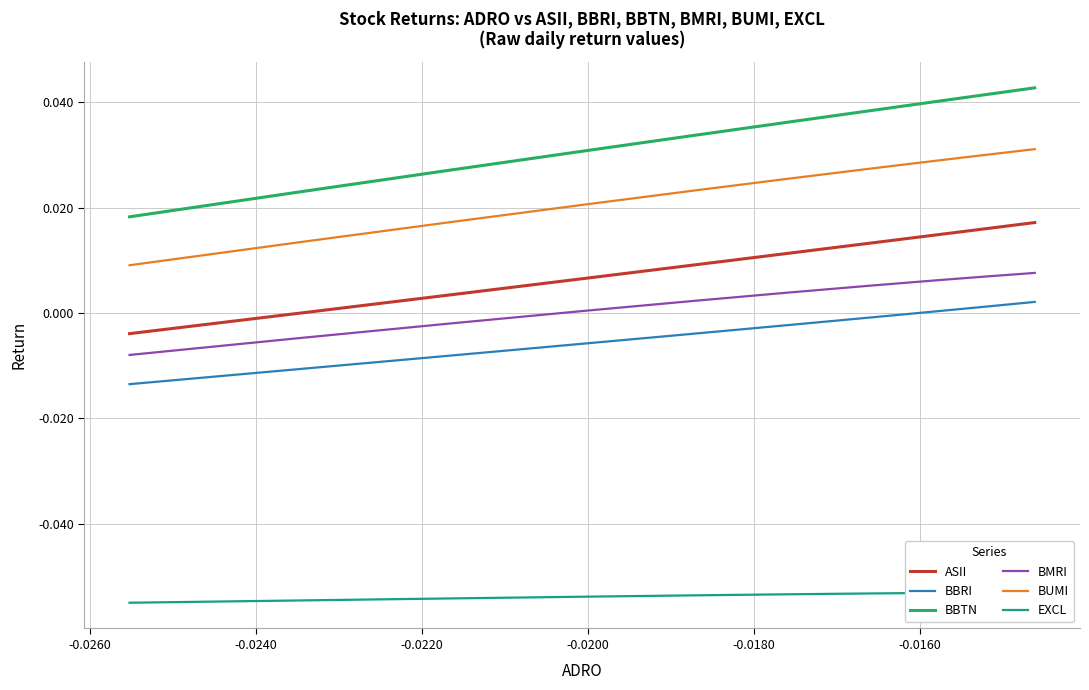

Is this an area chart (filled region under the line)?

No